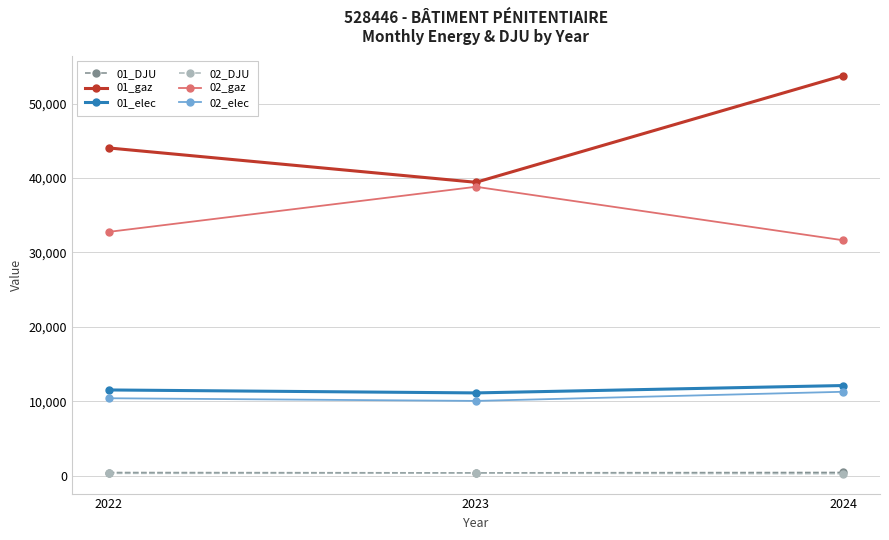

What is the value of the 02_DJU point at the 3rd from the left?

261.6